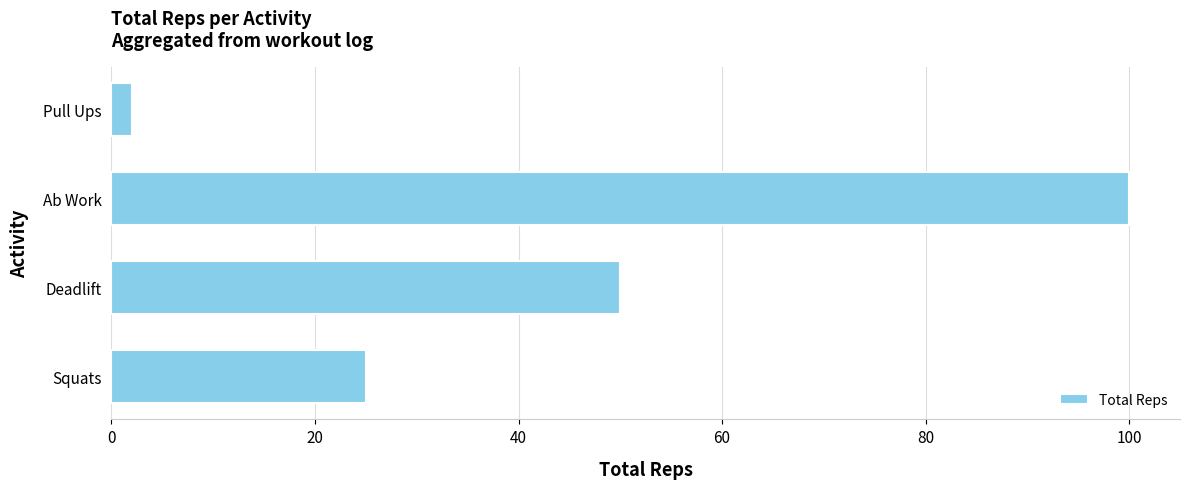

List the labels in order of value, largest first.

Ab Work, Deadlift, Squats, Pull Ups